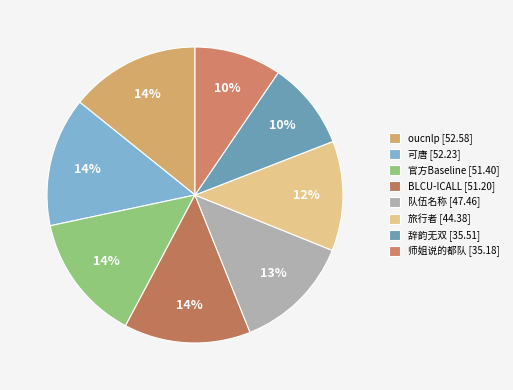

The BLCU-ICALL slice represents 14% of the pie. True or false?

True